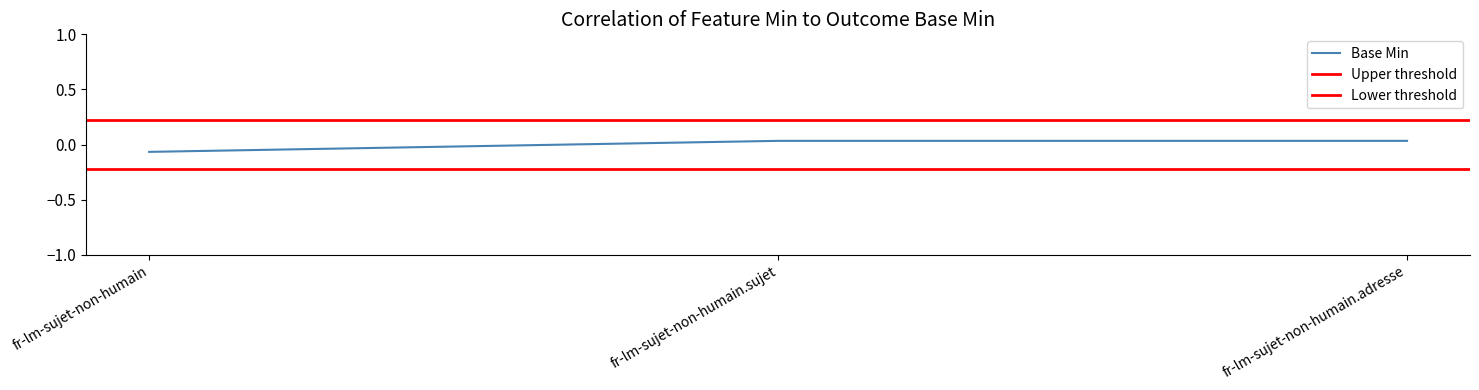

Rank the categories by value from lowest to highest.

fr-lm-sujet-non-humain, fr-lm-sujet-non-humain.sujet, fr-lm-sujet-non-humain.adresse